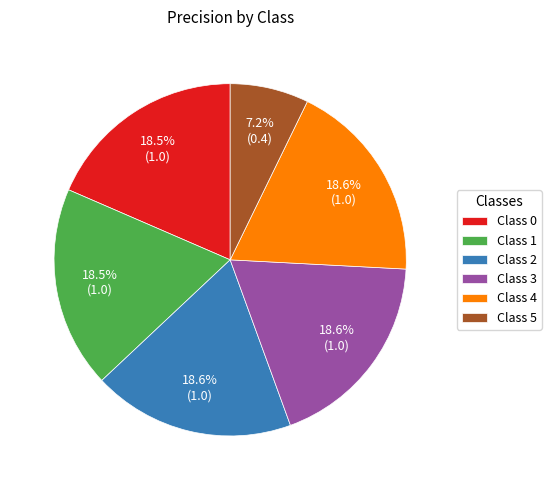

Which slice is the smallest?

Class 5